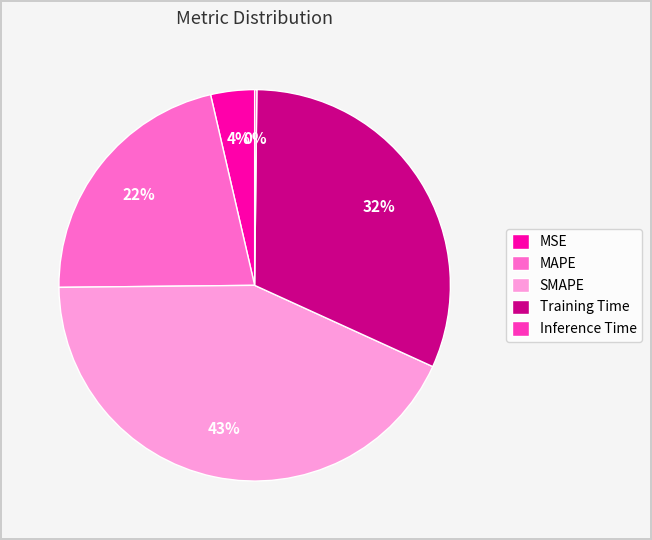

Does SMAPE account for over 50% of the chart?

No